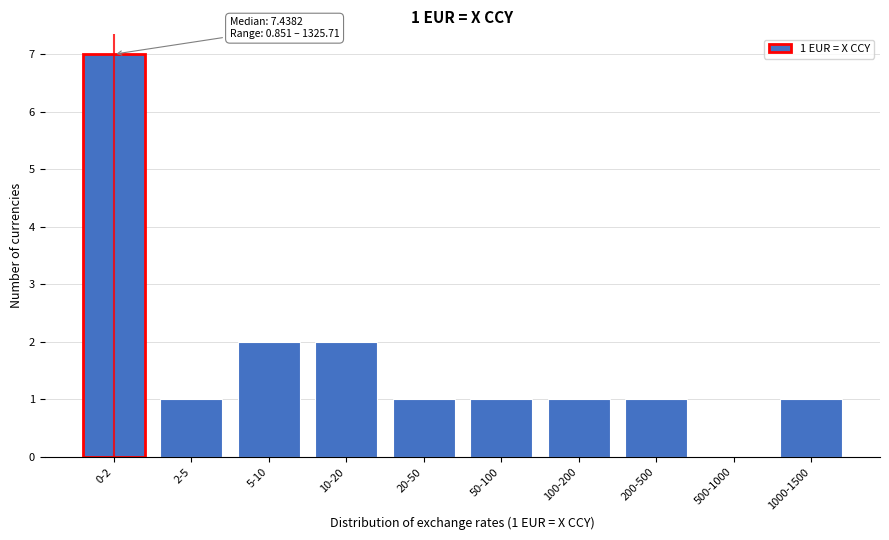

Reading left to right, transcribe all the data shown in this chart.

0-2=7	2-5=1	5-10=2	10-20=2	20-50=1	50-100=1	100-200=1	200-500=1	500-1000=0	1000-1500=1